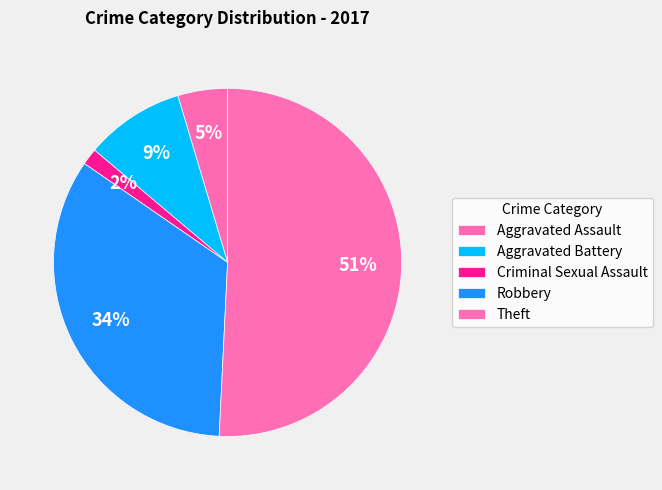

Count the number of slices in the pie.

5